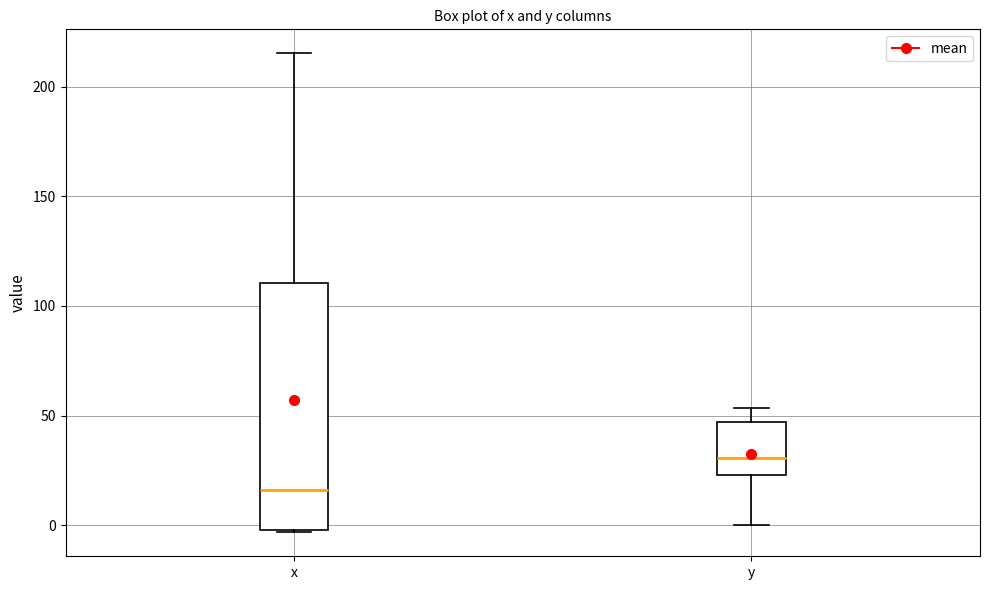

Reading left to right, transcribe this box plot: for each box, give where its median line is, the range the box spans, and where its two whiskers end, as read against the y-axis. The values are not printed on the chart, so give them approximately, as read against the axis.

x: median 15, box 0 to 110, whiskers -5 to 215
y: median 30, box 25 to 45, whiskers 0 to 55